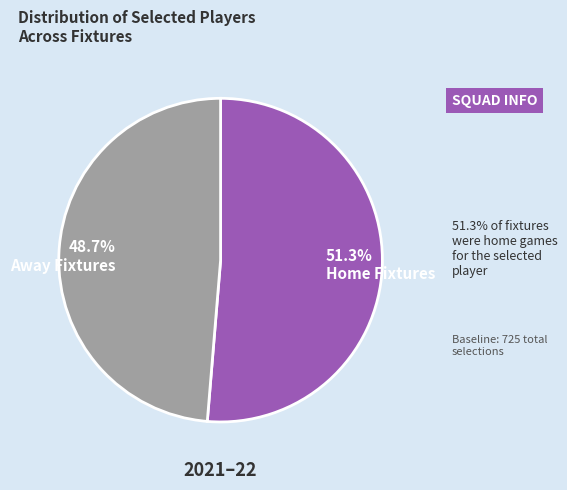

Which category accounts for the majority?

Home Fixtures